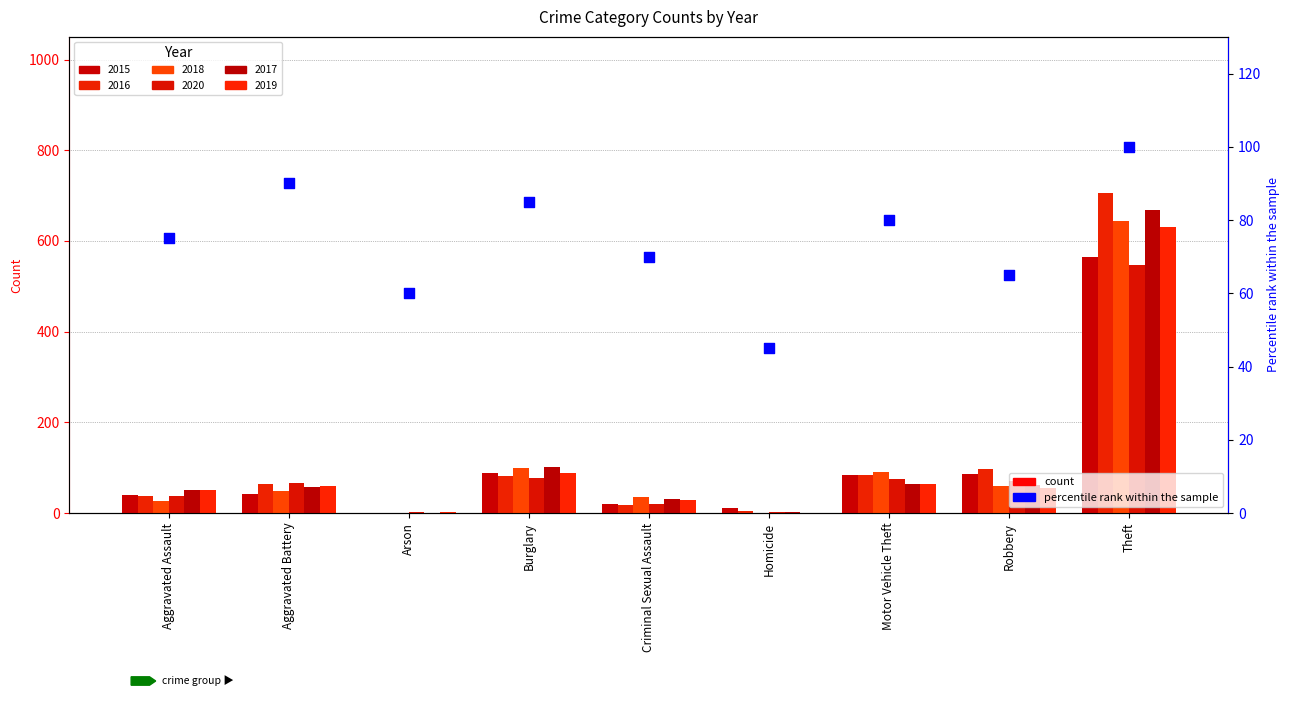

What is the change in value from Burglary to Homicide?

-40